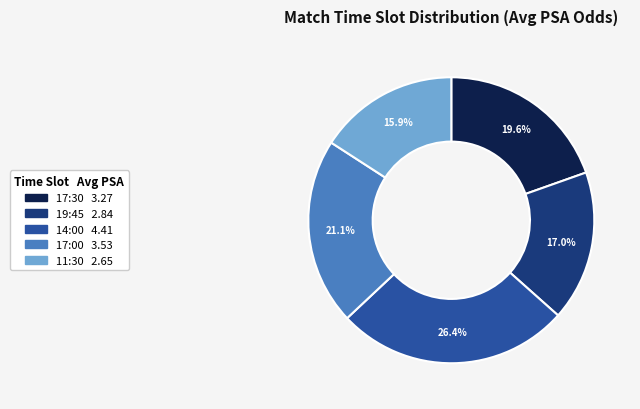

True or false: 19:45 accounts for 26% of the total.

False